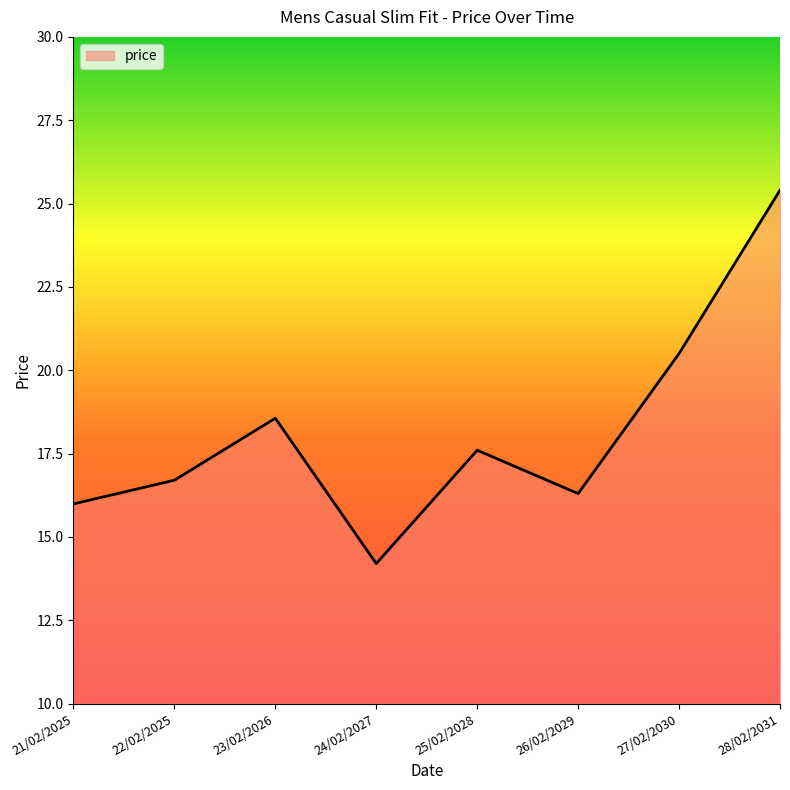

List the labels in order of value, largest first.

28/02/2031, 27/02/2030, 23/02/2026, 25/02/2028, 22/02/2025, 26/02/2029, 21/02/2025, 24/02/2027